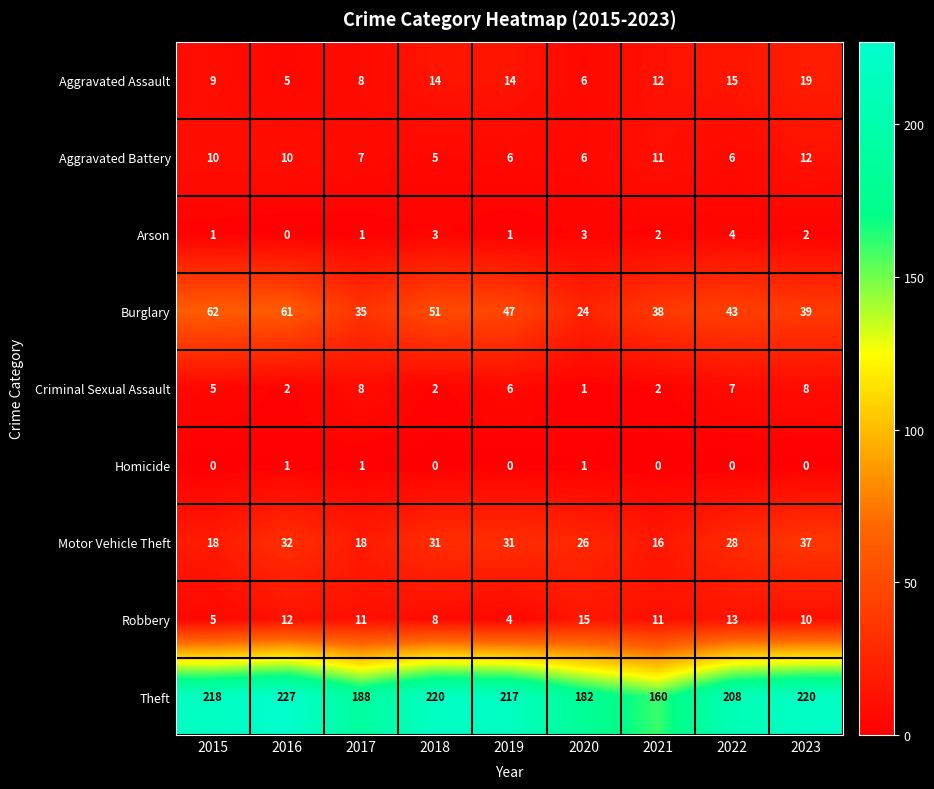

Which series has the largest total across all categories?

Theft